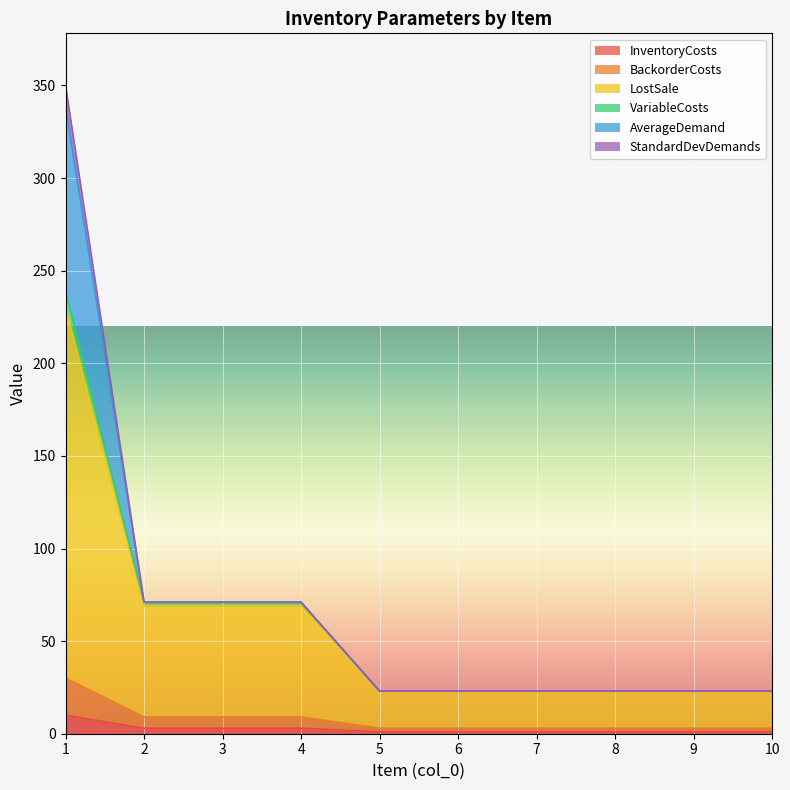

At how many categories does at least one series exceed 154?

1